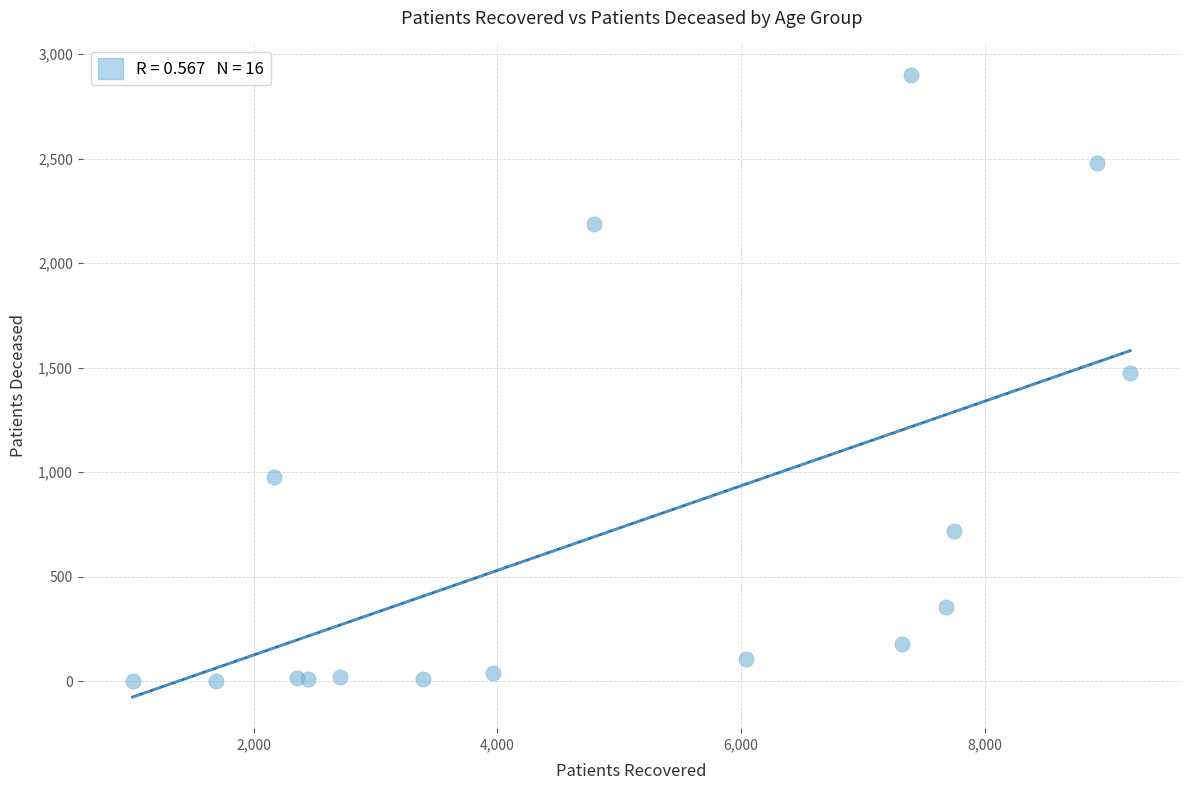

What is the range of Y values (max minus min)?

2899